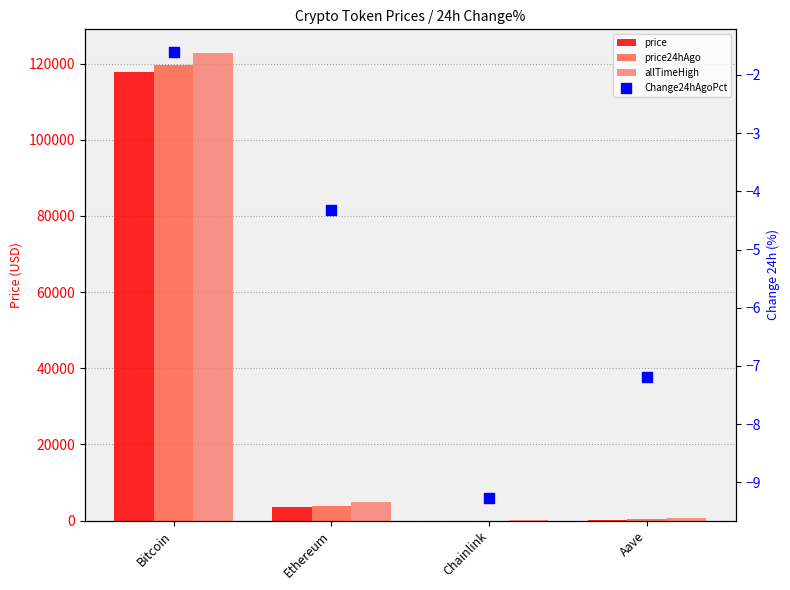

What are all the series names shown in the legend?

price, price24hAgo, allTimeHigh, Change24hAgoPct